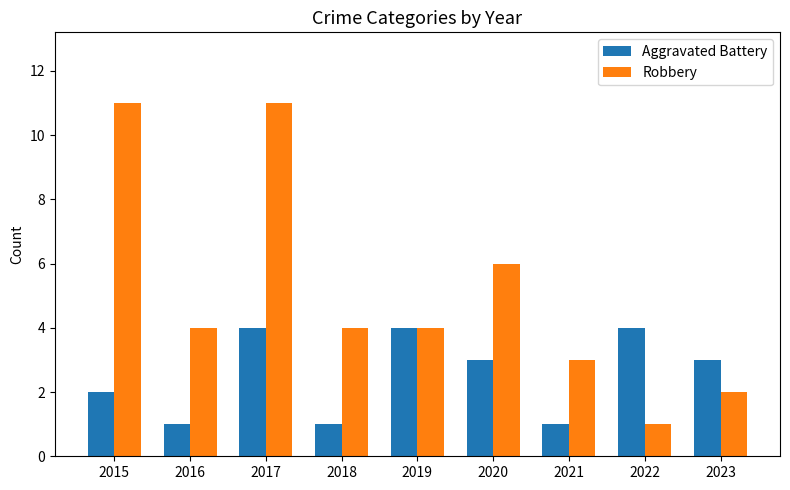

What is the total value across all series at 2022?

5